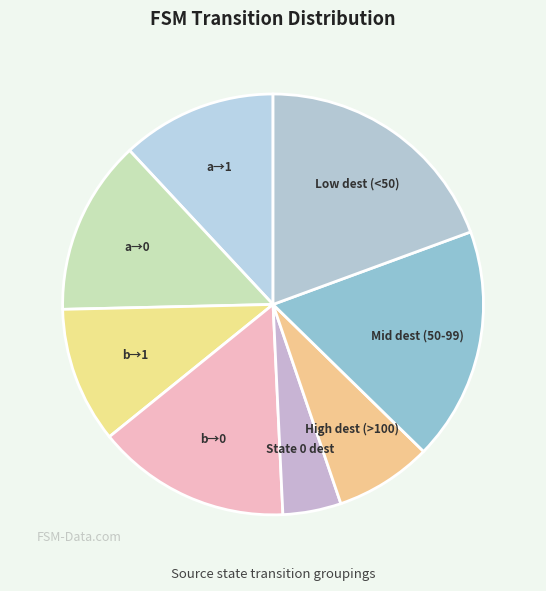

True or false: b→1 accounts for 1% of the total.

False